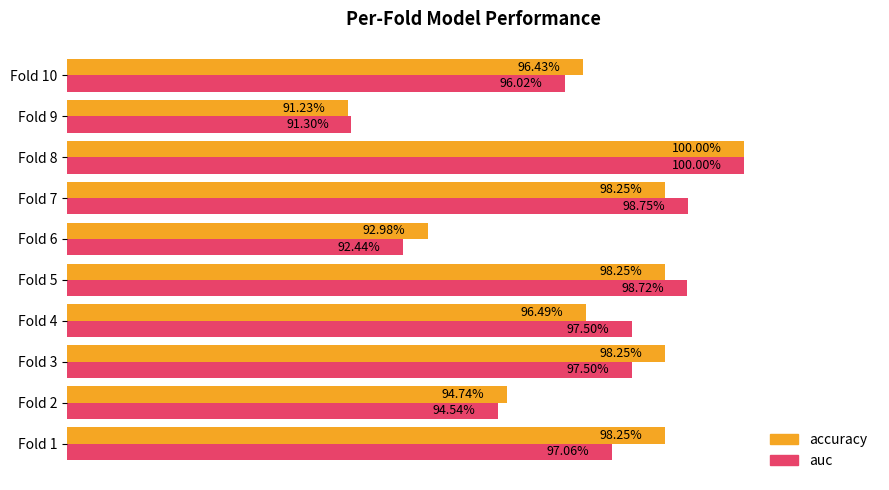

What is the value of the auc bar at the 6th from the left?

0.9